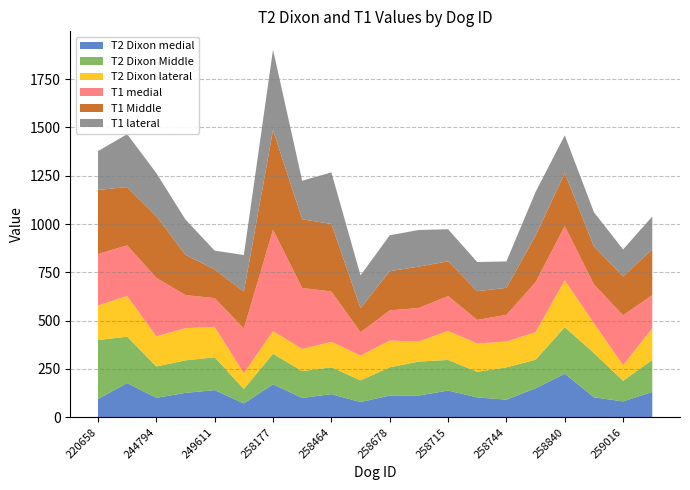

Reading right to left, list all the values displayed in this chart.

T2 Dixon medial: 259019=130.5	259016=82.0	259014=103.2	258840=225.4	258773=150.0	258744=91.0	258726=102.6	258715=138.0	258709=112.4	258678=112.6	258677=78.4	258464=119.5	258250=99.6	258177=170.4	250441=71.3	249611=140.2	246858=126.3	244794=100.3	231824=176.7	220658=94.3
T2 Dixon Middle: 259019=166.4	259016=106.4	259014=229.3	258840=240.4	258773=147.7	258744=167.0	258726=132.6	258715=158.5	258709=175.8	258678=145.8	258677=112.5	258464=139.0	258250=138.9	258177=158.3	250441=74.9	249611=170.0	246858=168.1	244794=162.4	231824=240.1	220658=305.0
T2 Dixon lateral: 259019=164.0	259016=80.3	259014=153.8	258840=243.2	258773=142.5	258744=133.8	258726=146.2	258715=150.3	258709=103.7	258678=138.4	258677=128.2	258464=131.6	258250=114.5	258177=117.0	250441=81.3	249611=157.8	246858=166.4	244794=155.8	231824=210.6	220658=179.1
T1 medial: 259019=171.7	259016=258.6	259014=201.3	258840=280.5	258773=258.8	258744=138.1	258726=122.3	258715=180.3	258709=173.9	258678=156.1	258677=120.7	258464=260.8	258250=315.7	258177=524.7	250441=231.8	249611=148.4	246858=171.3	244794=302.9	231824=262.3	220658=265.8
T1 Middle: 259019=236.1	259016=201.6	259014=196.7	258840=273.9	258773=240.7	258744=139.7	258726=148.8	258715=179.7	258709=213.9	258678=202.9	258677=124.7	258464=349.4	258250=355.6	258177=516.1	250441=190.8	249611=148.0	246858=208.1	244794=319.3	231824=301.5	220658=332.2
T1 lateral: 259019=170.3	259016=139.6	259014=176.8	258840=195.3	258773=226.5	258744=136.8	258726=150.7	258715=165.8	258709=189.5	258678=186.0	258677=169.8	258464=266.7	258250=199.6	258177=415.8	250441=189.4	249611=97.6	246858=182.6	244794=222.8	231824=273.9	220658=200.7